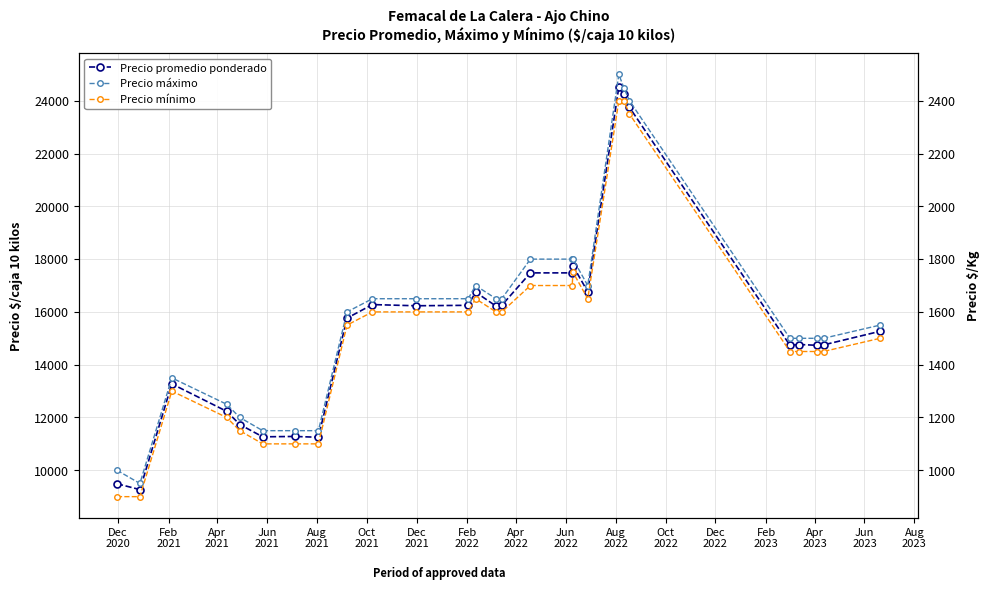

Which series has the widest spread of values?

Precio máximo